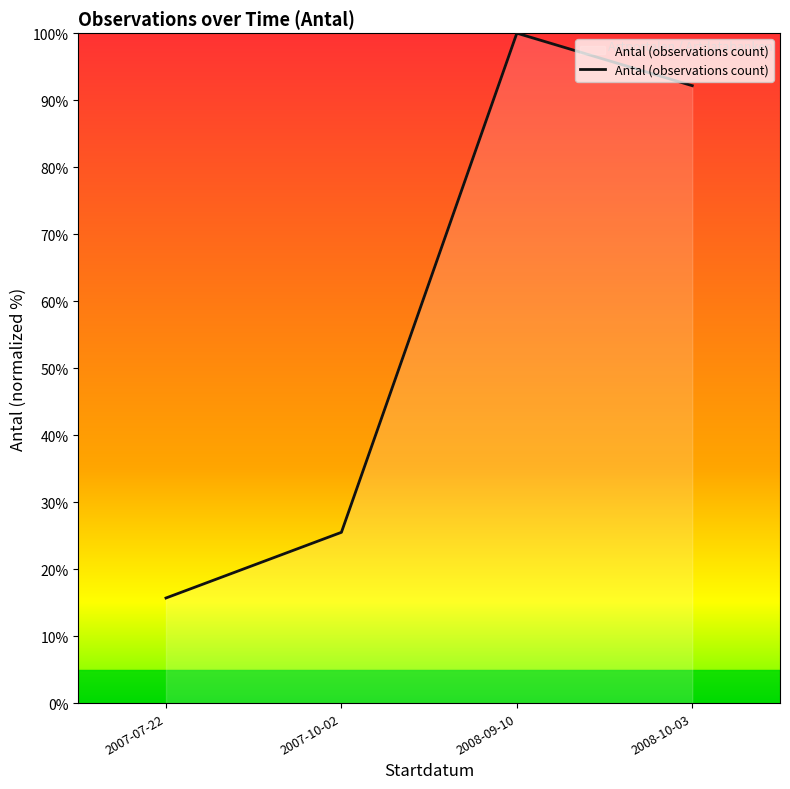

True or false: the data shows 46.7 at 2008-10-03.

False